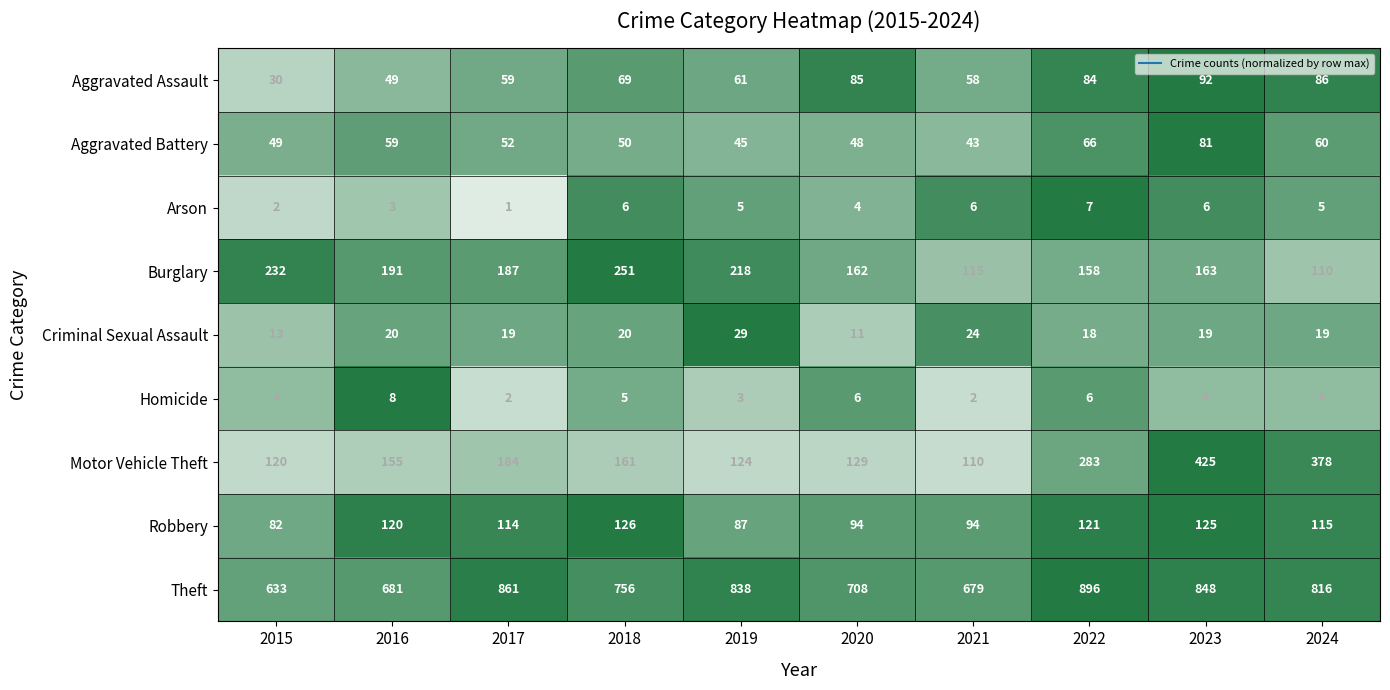

Read the Aggravated Battery value at 2024.

60